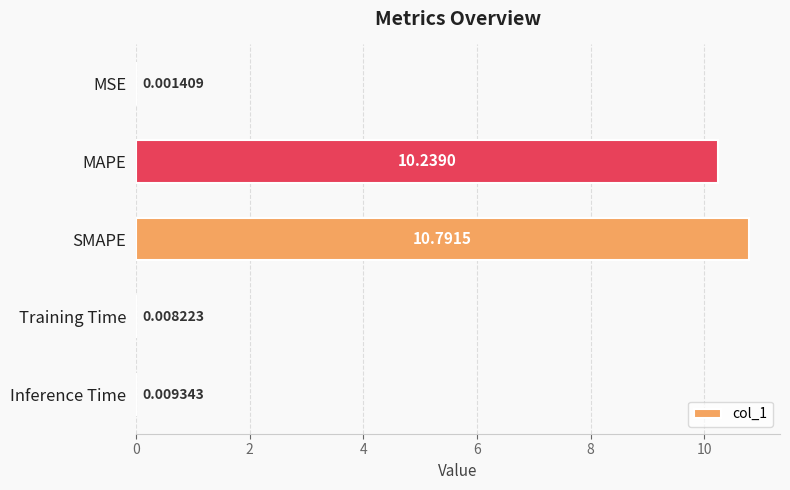

At which label is the value closest to 5?

Inference Time